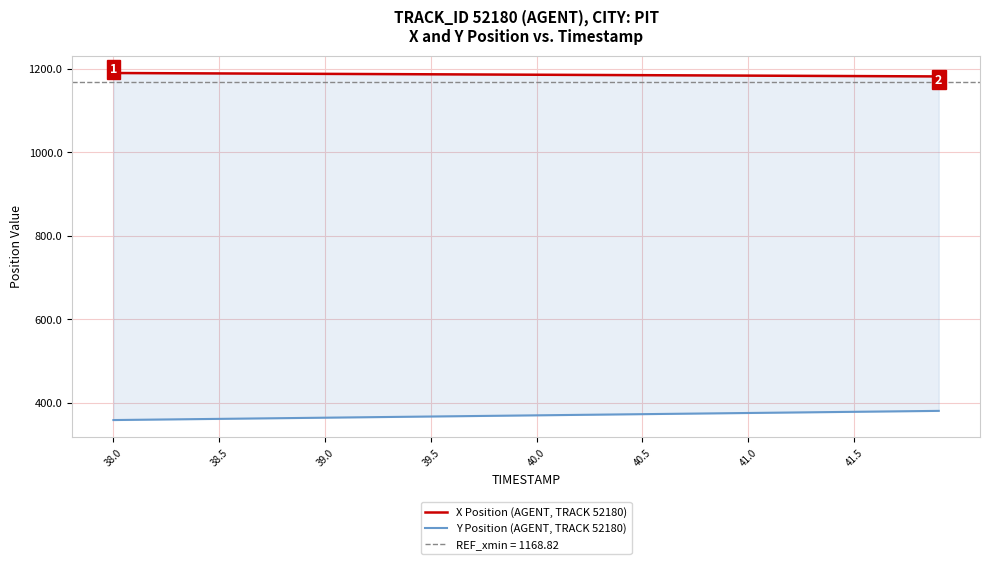

What is the minimum value shown in the chart?

358.1